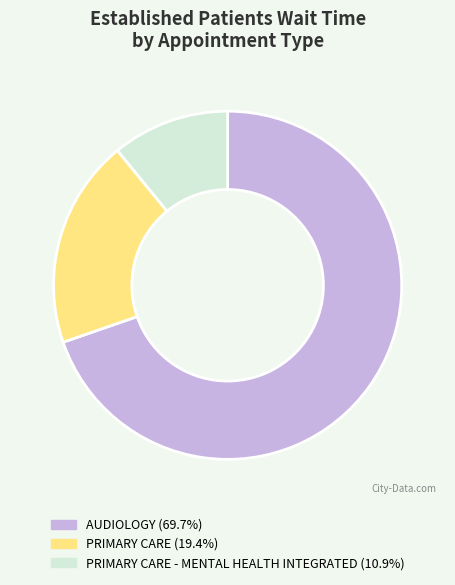

Is there any slice that represents more than half of the pie?

Yes